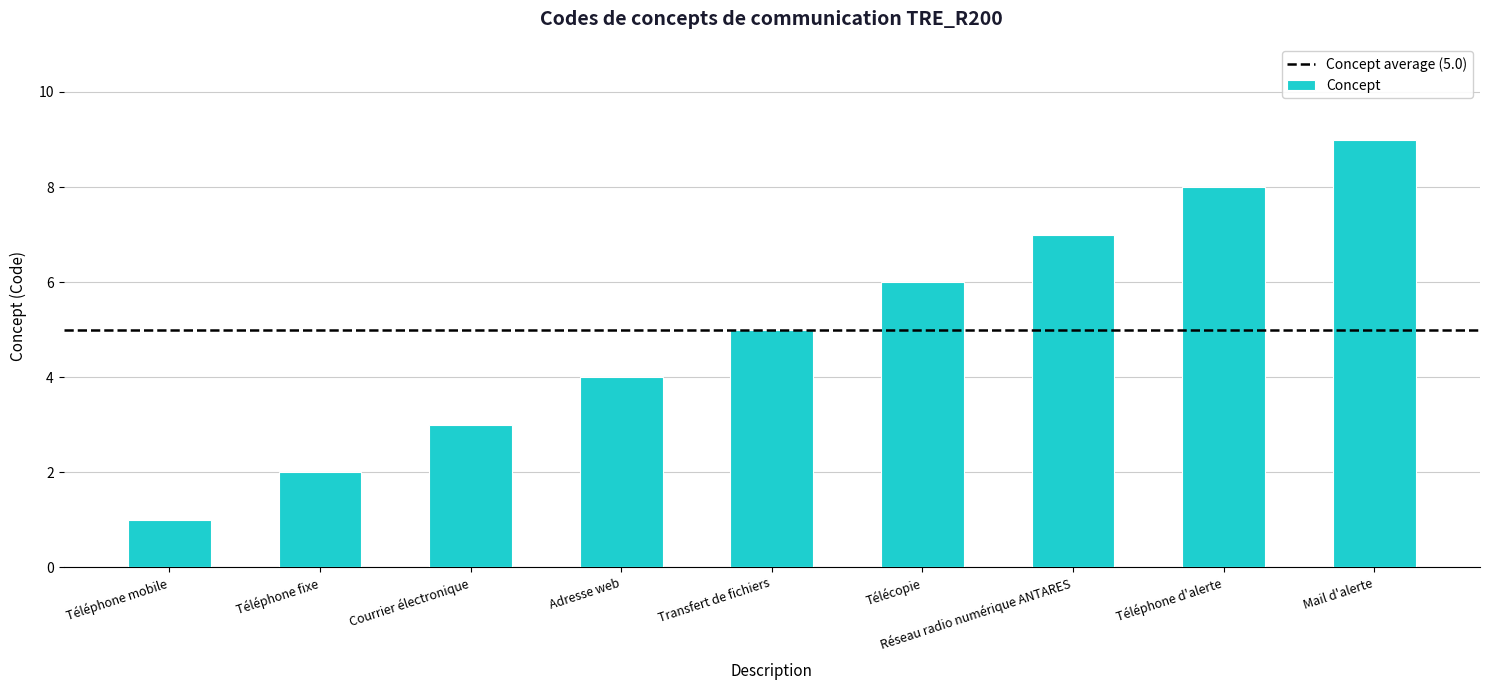

Which category has the lowest value across all series?

Téléphone mobile